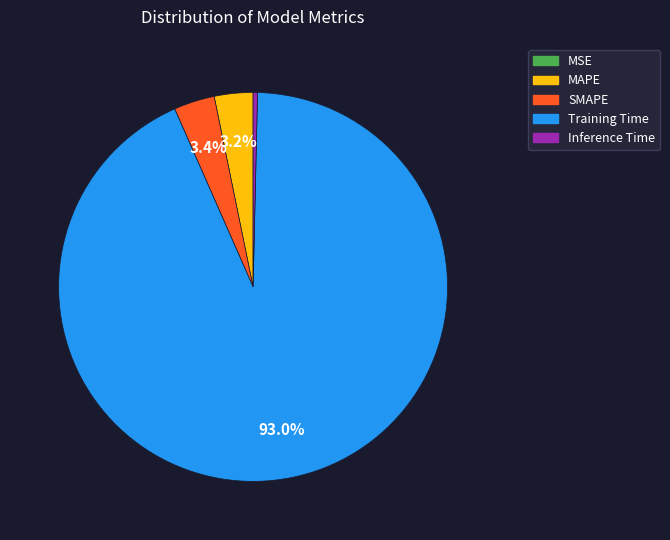

Is it true that Training Time is 85% of the pie?

False